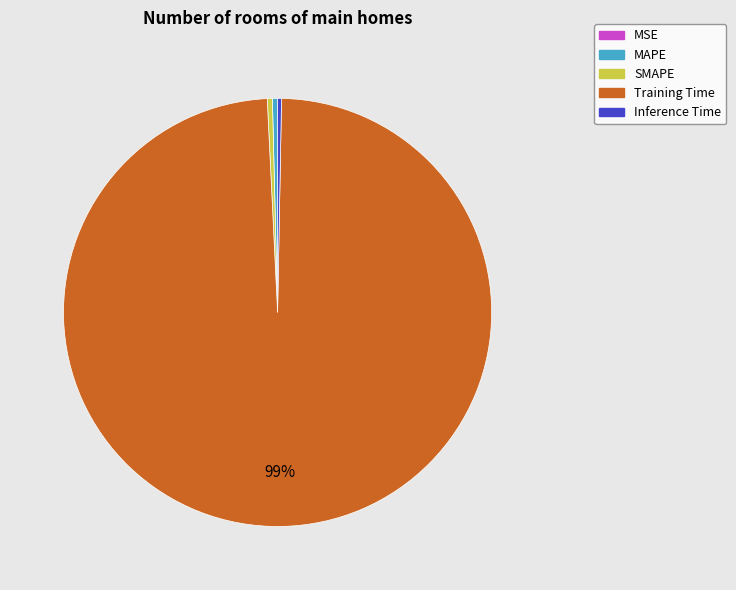

Do SMAPE and MAPE together represent more than half of the pie?

No